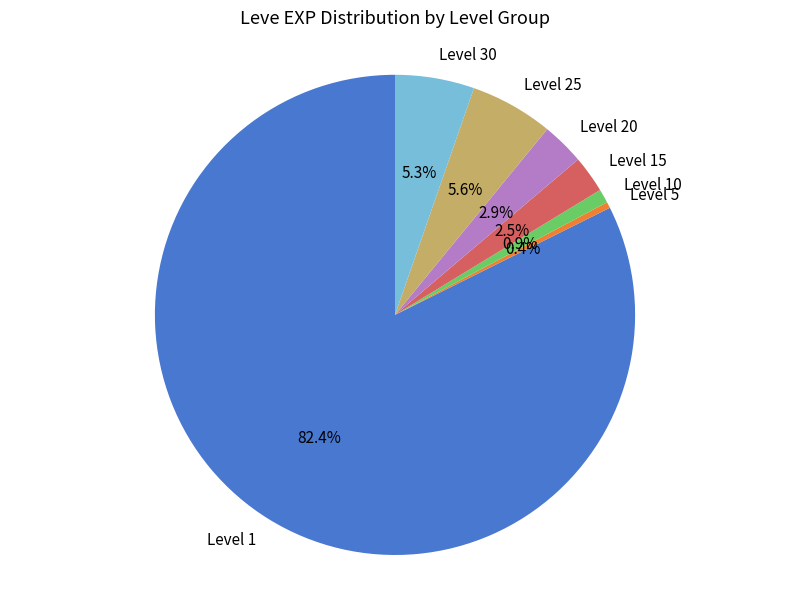

Which category has the smallest portion of the pie?

Level 5